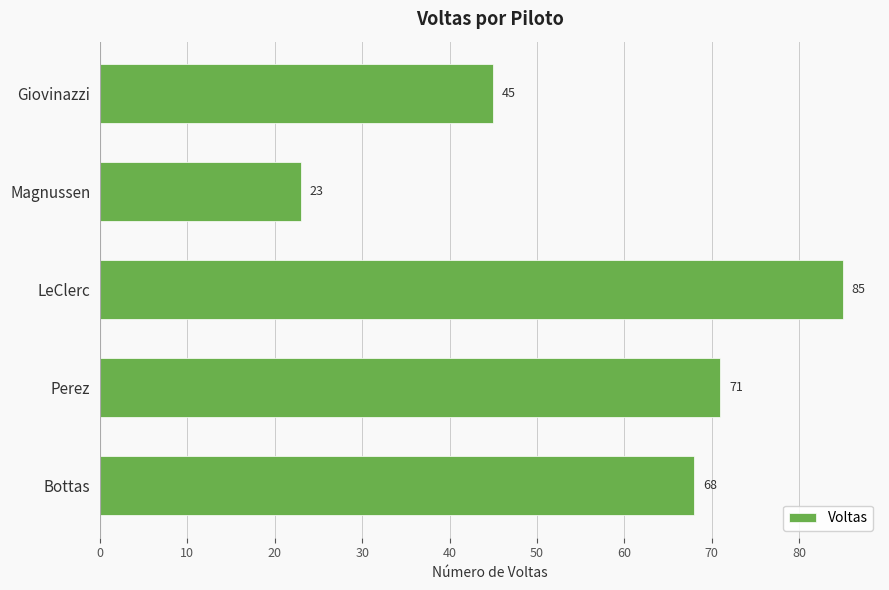

What is the average value?

58